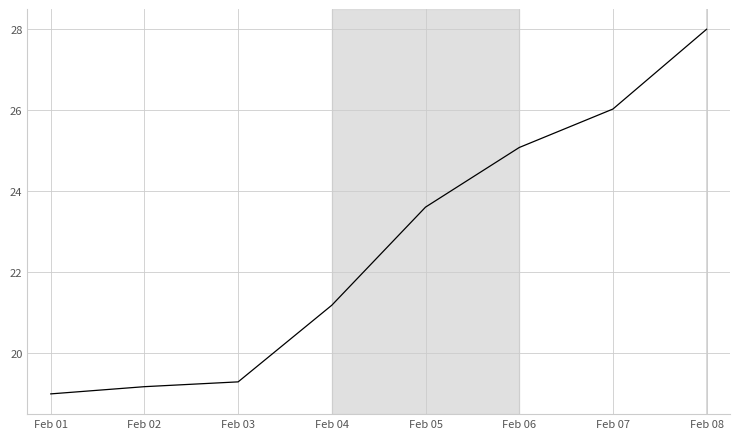

Is it true that the value at Feb 08 is 11.3?

False